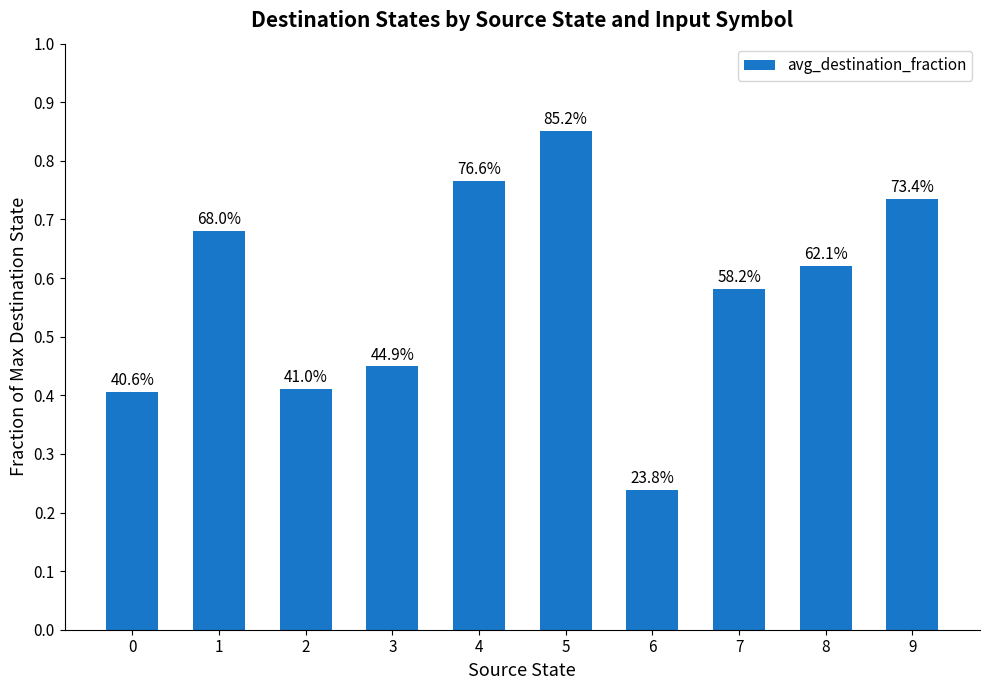

What is the value of the 6th bar from the left?

0.9